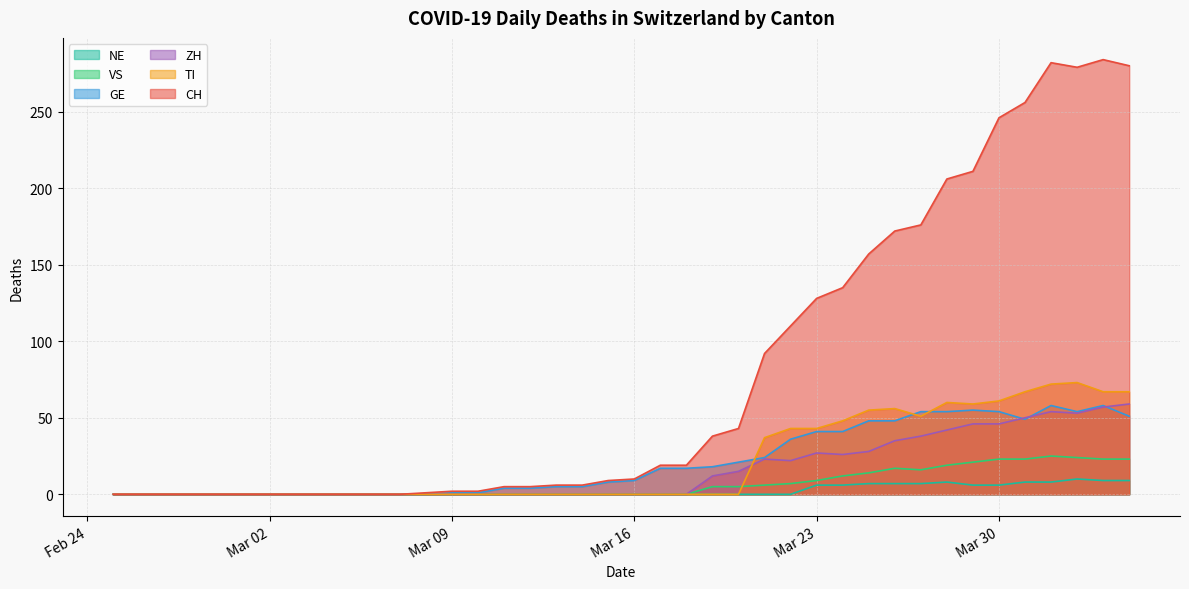

At which category does the chart reach its peak across all series?

2020-04-03